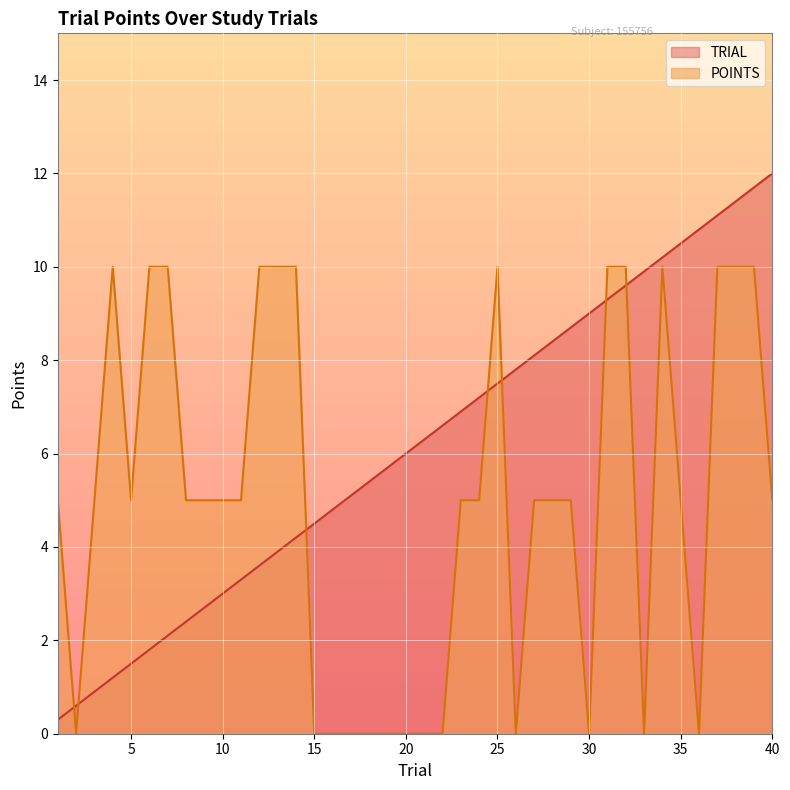

How many intersections are there between POINTS and TRIAL?

7